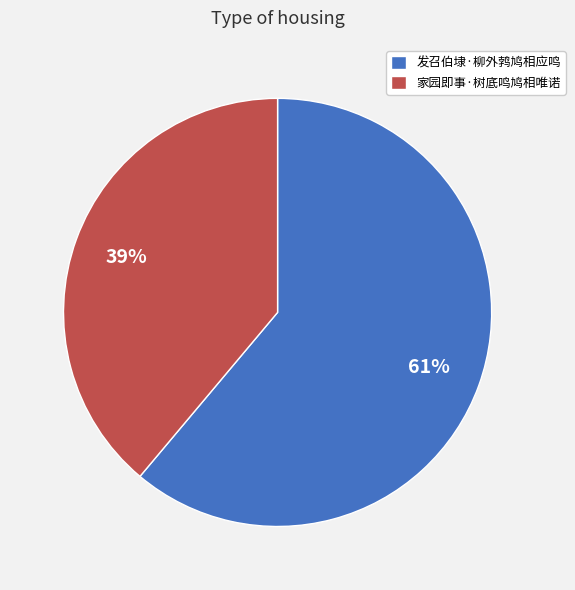

The 发召伯埭·柳外鹁鸠相应鸣 slice represents 73% of the pie. True or false?

False